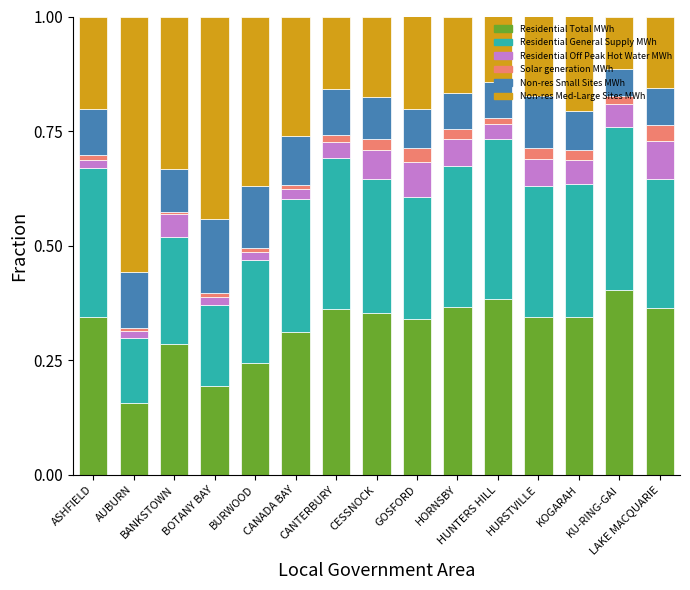

How many series are shown in this chart?

6